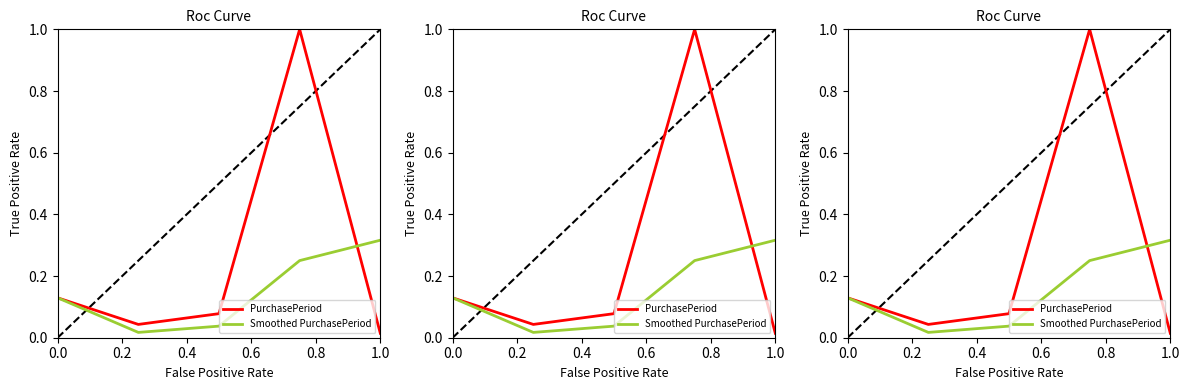

Reading right to left, transcribe all the data shown in this chart.

PurchasePeriod: 0.0	1.0	0.1	0.0	0.1
Smoothed PurchasePeriod: 0.3	0.3	0.0	0.0	0.1